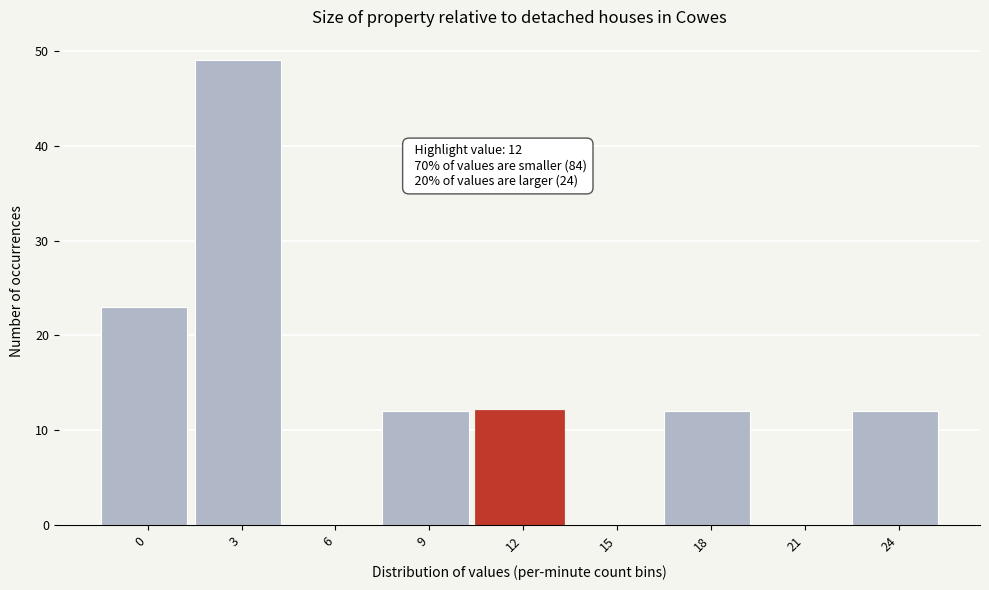

Reading left to right, extract all data points from this chart.

0=23	3=49	6=0	9=12	12=12	15=0	18=12	21=0	24=12